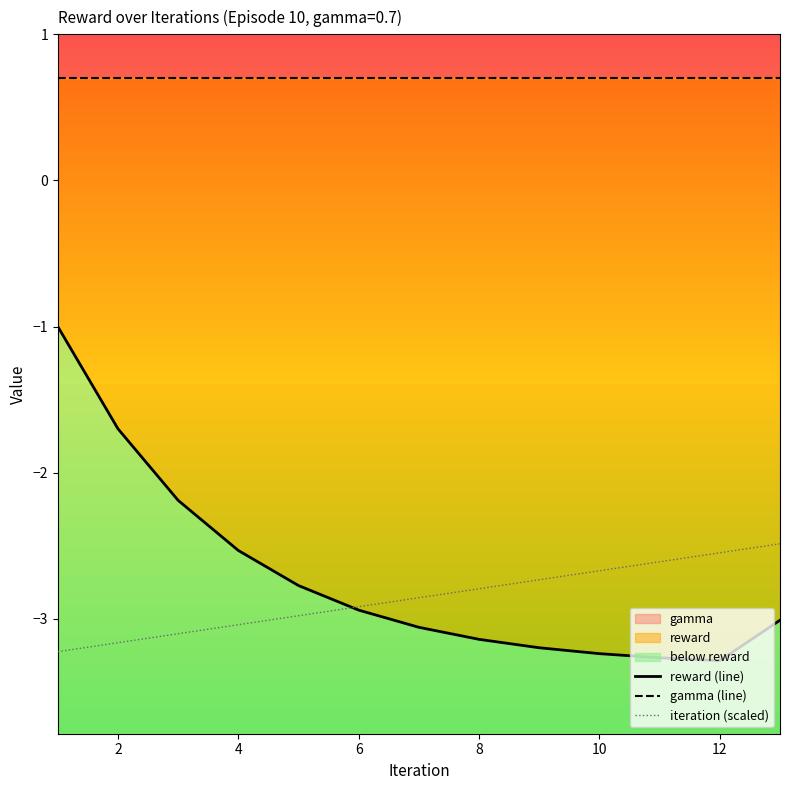

Between 4 and 6, which series saw the biggest shift?

reward (line)